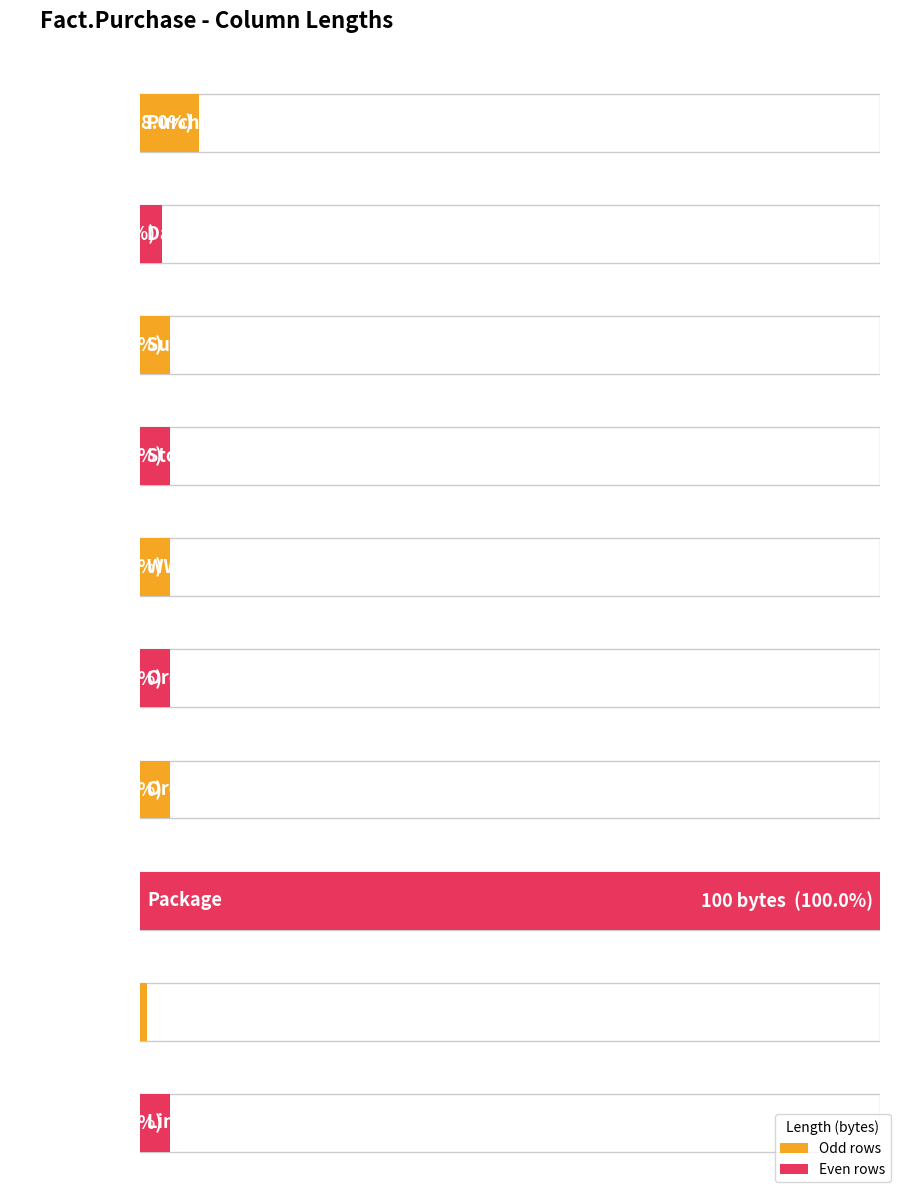

List the labels in order of value, largest first.

Package, Purchase Key, Supplier Key, Stock Item Key, WWI Purchase Order ID, Ordered Outers, Ordered Quantity, Lineage Key, Date Key, Is Order Finalized